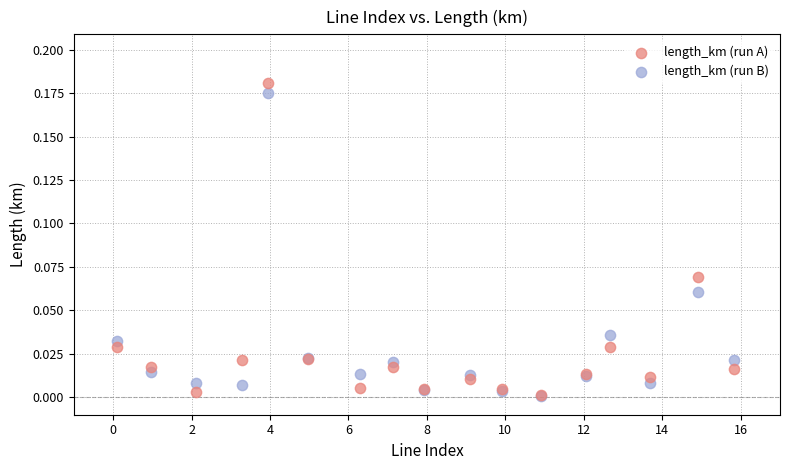

What are all the series names shown in the legend?

length_km (run A), length_km (run B)